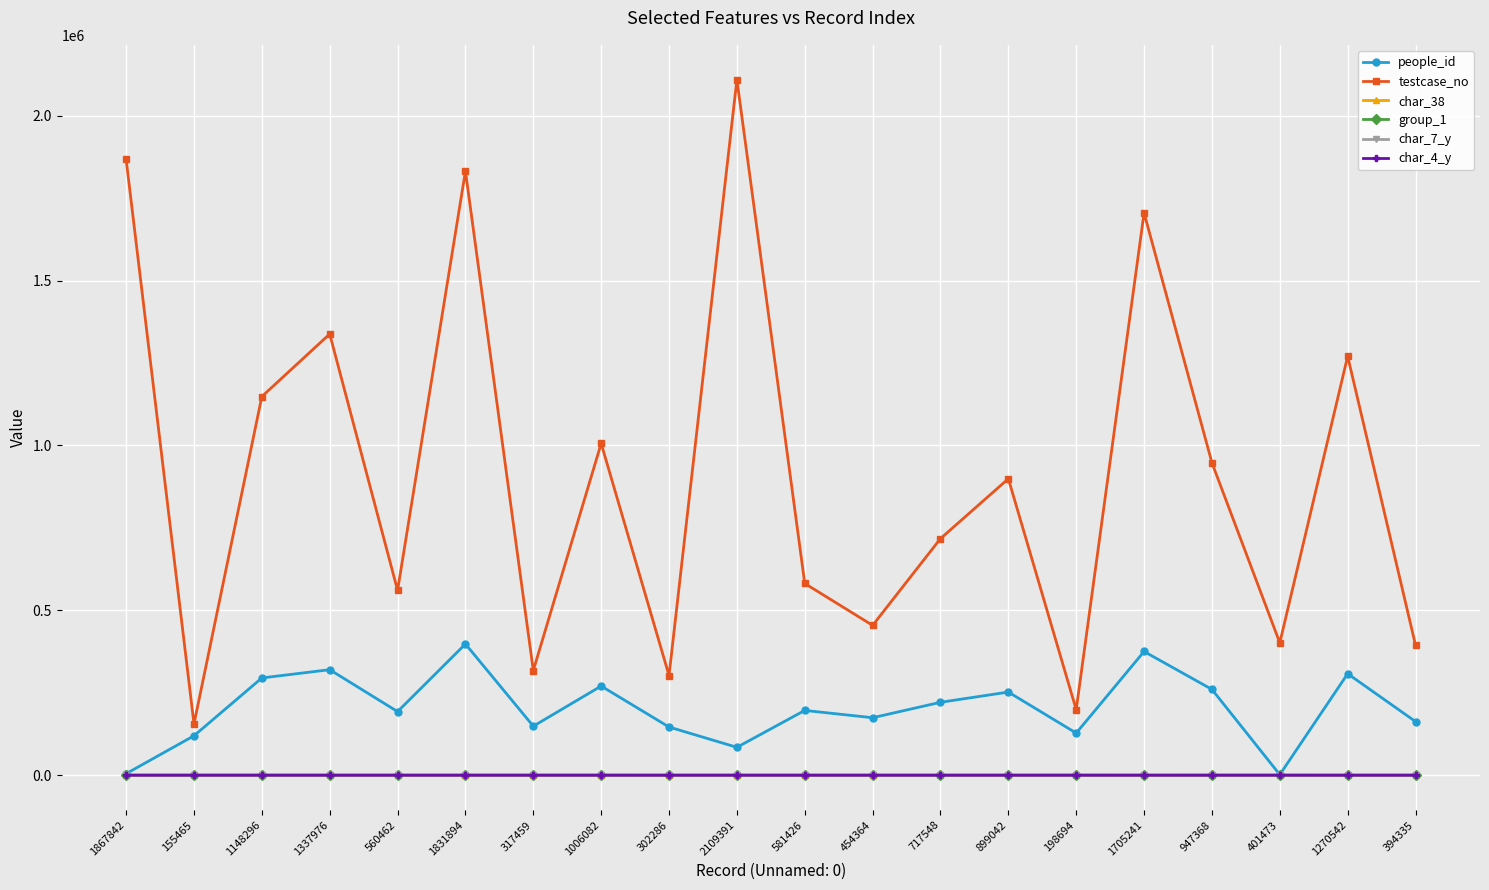

How many values in the people_id series are below 196470?

10